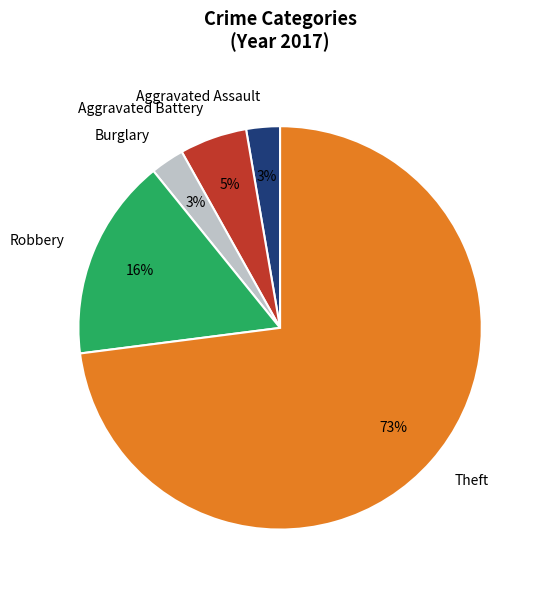

To the nearest percent, what is the average slice percentage?

20%